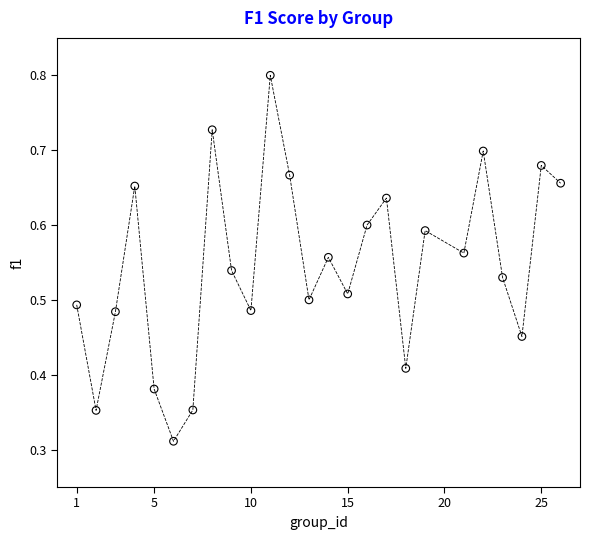

What is the range of X values (max minus min)?

25.0